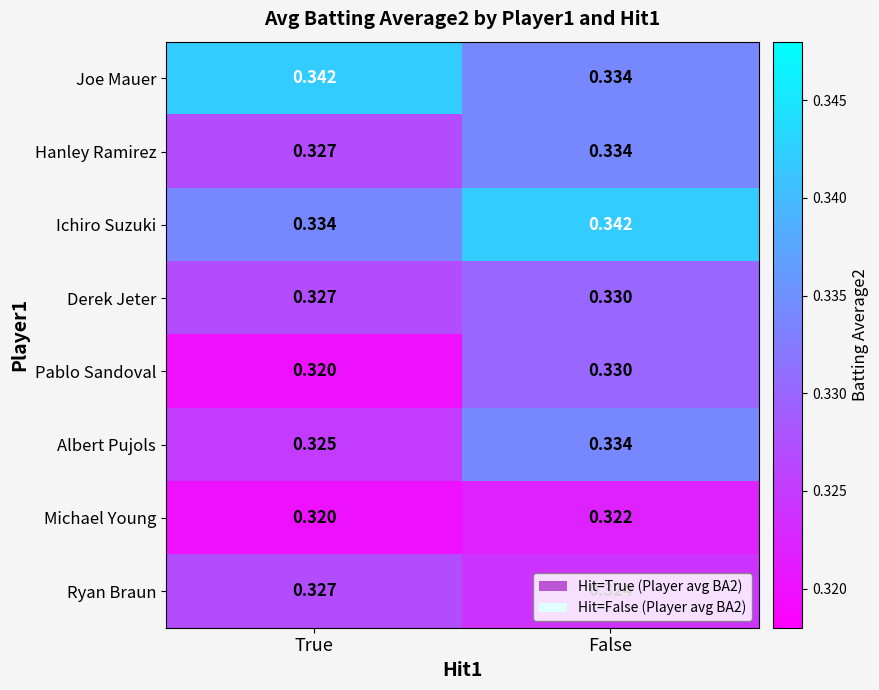

At which category is the sum across all series the highest?

False